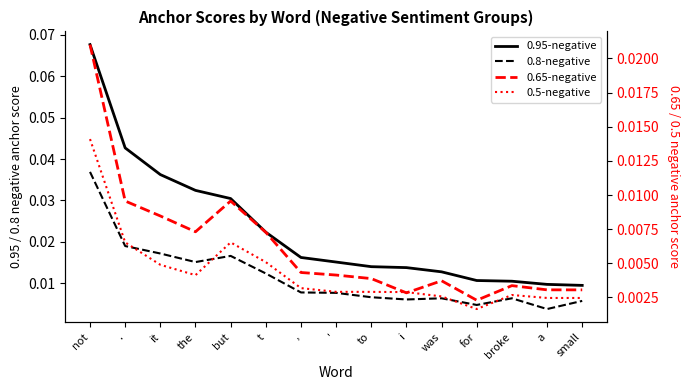

Reading right to left, list all the values displayed in this chart.

0.95-negative: small=0.0	a=0.0	broke=0.0	for=0.0	was=0.0	i=0.0	to=0.0	'=0.0	,=0.0	t=0.0	but=0.0	the=0.0	it=0.0	.=0.0	not=0.1
0.8-negative: small=0.0	a=0.0	broke=0.0	for=0.0	was=0.0	i=0.0	to=0.0	'=0.0	,=0.0	t=0.0	but=0.0	the=0.0	it=0.0	.=0.0	not=0.0
0.65-negative: small=0.0	a=0.0	broke=0.0	for=0.0	was=0.0	i=0.0	to=0.0	'=0.0	,=0.0	t=0.0	but=0.0	the=0.0	it=0.0	.=0.0	not=0.0
0.5-negative: small=0.0	a=0.0	broke=0.0	for=0.0	was=0.0	i=0.0	to=0.0	'=0.0	,=0.0	t=0.0	but=0.0	the=0.0	it=0.0	.=0.0	not=0.0